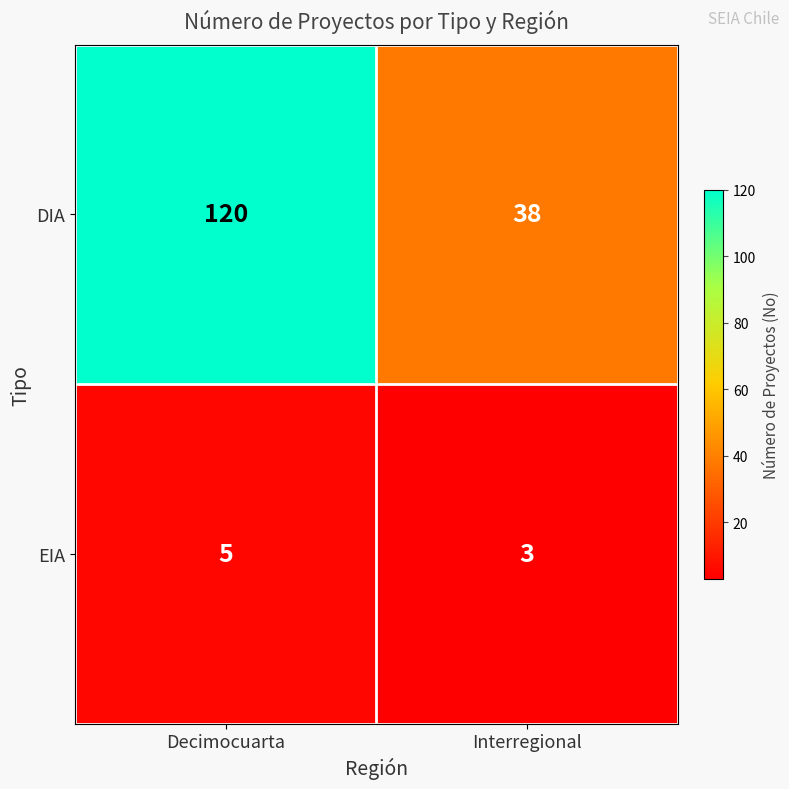

What is the sum of the DIA values at Decimocuarta and Interregional?

158